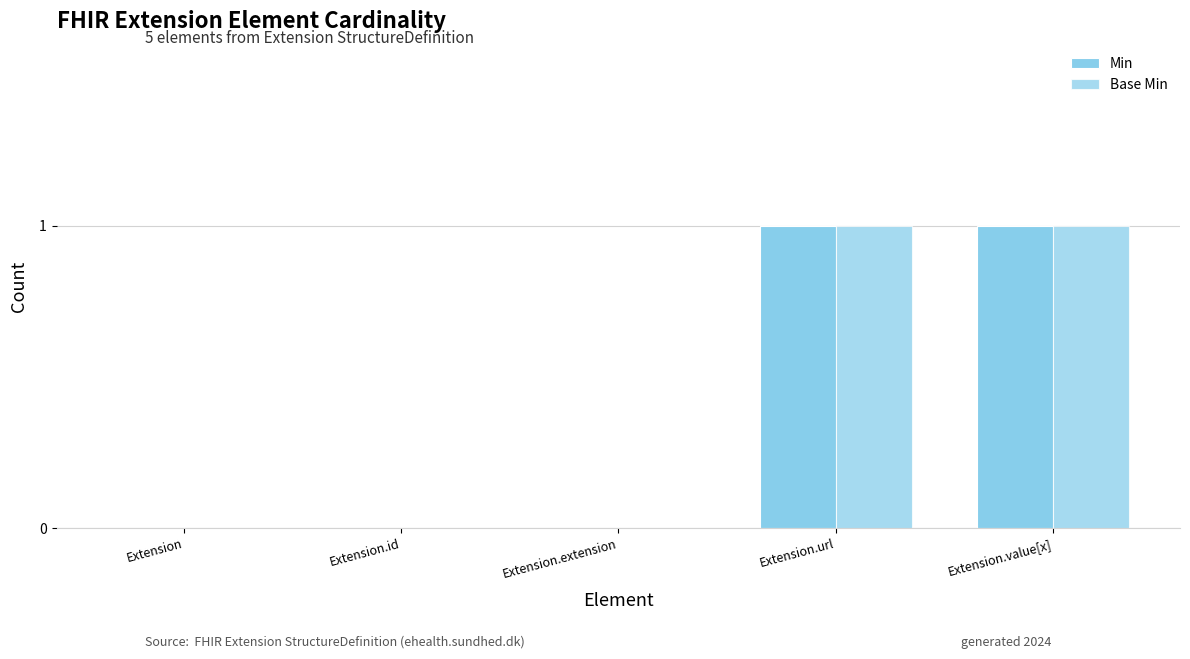

List the labels in order of Base Min value, smallest first.

Extension, Extension.id, Extension.extension, Extension.url, Extension.value[x]